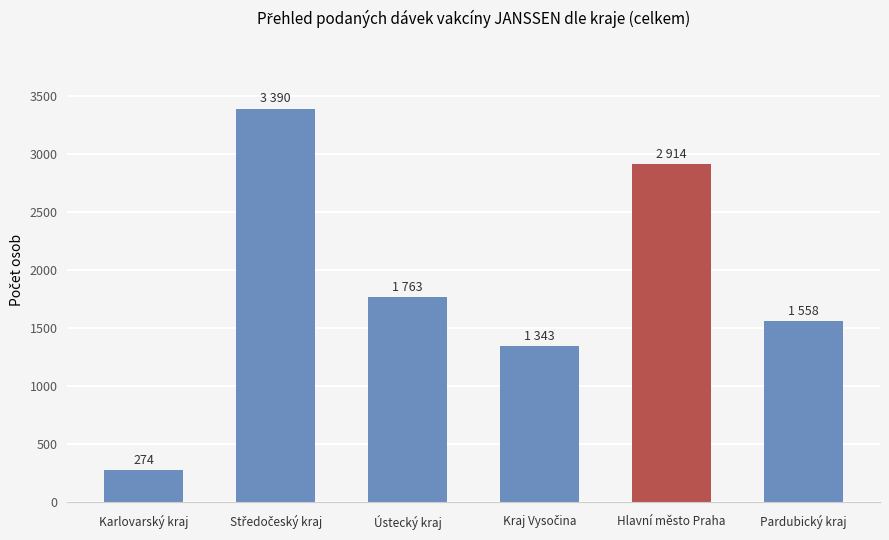

How many series are shown in this chart?

1